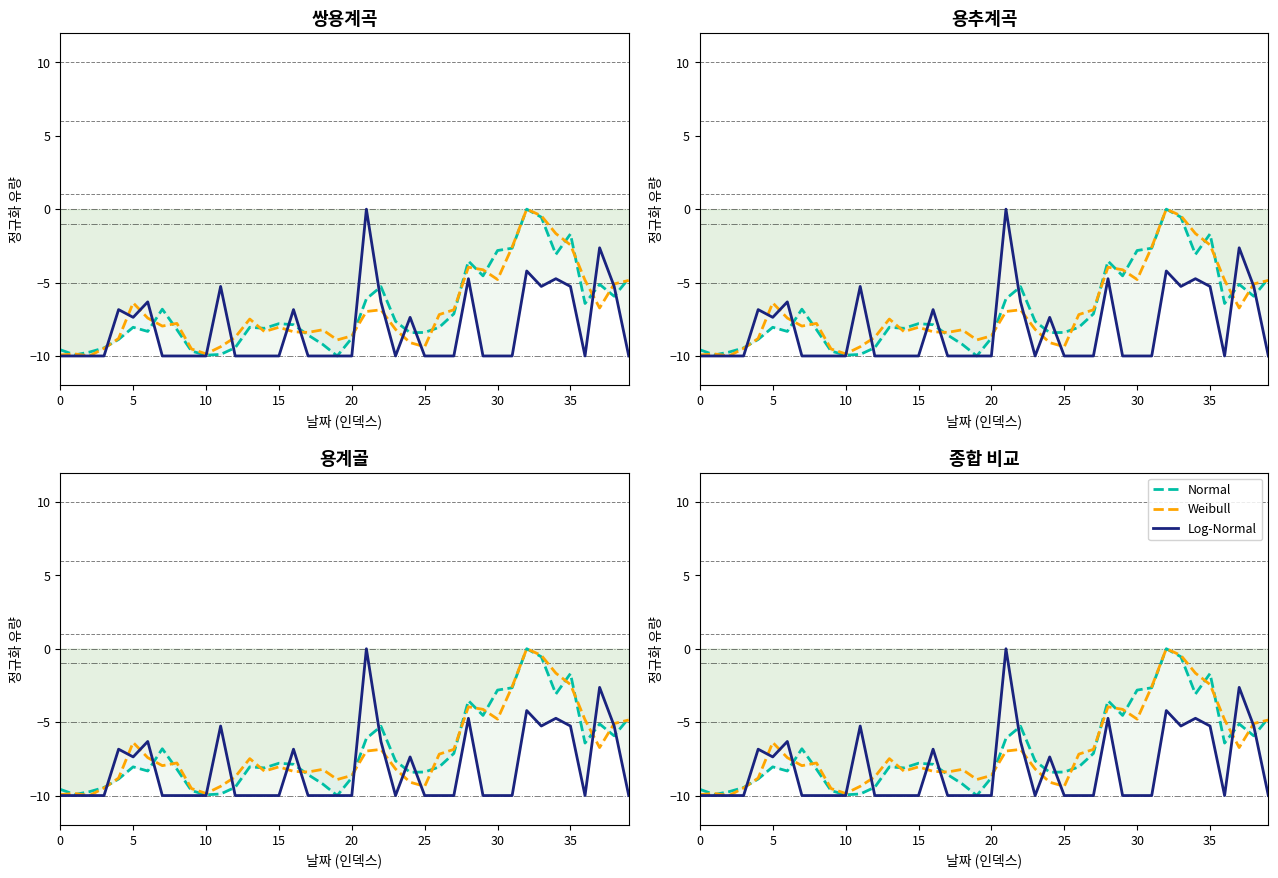

Between 24 and 0, which is larger?

24